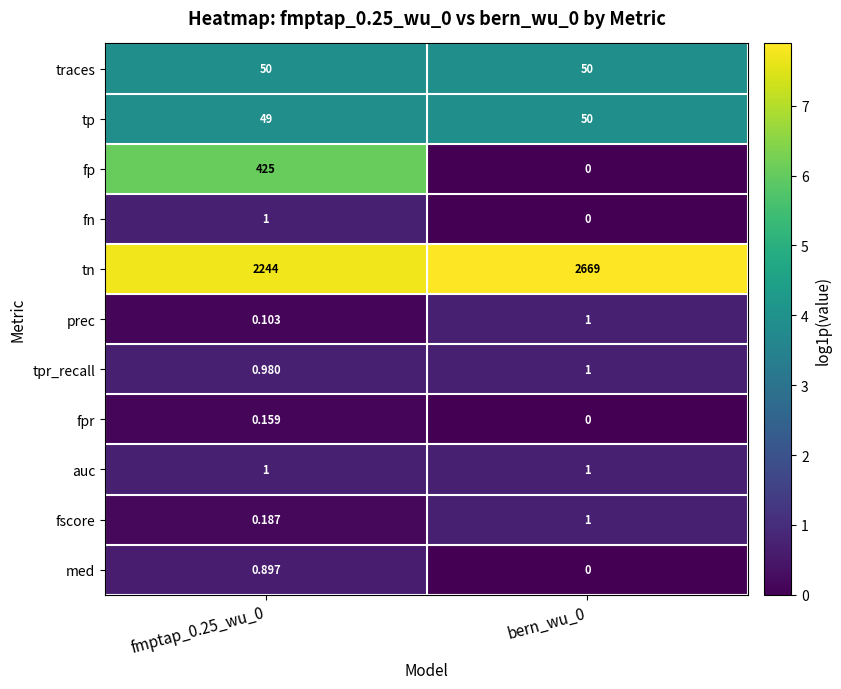

Which series has the largest total across all categories?

tn